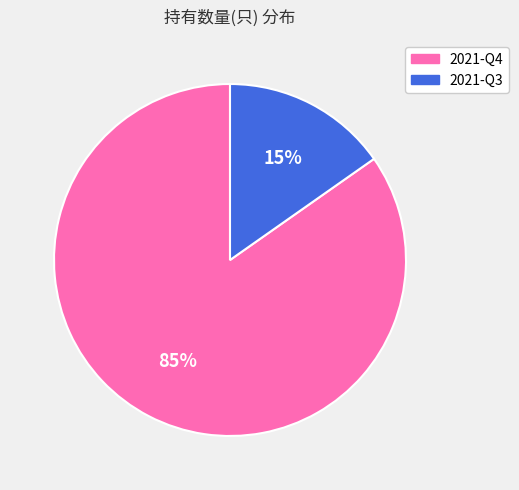

Which slice represents more than half of the pie?

2021-Q4